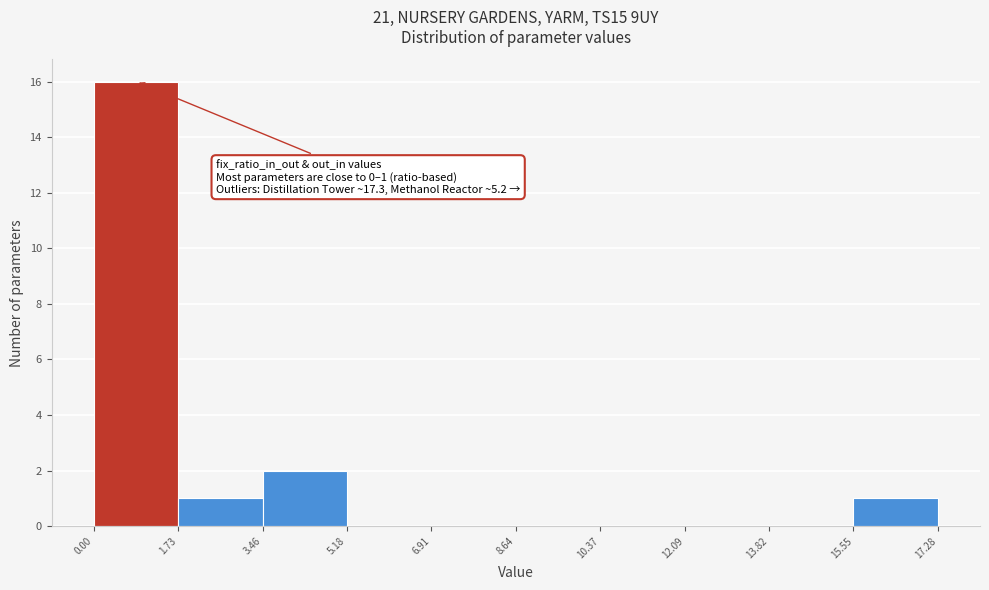

Over which range of the x-axis is the bar tallest?

0.00 to 1.73